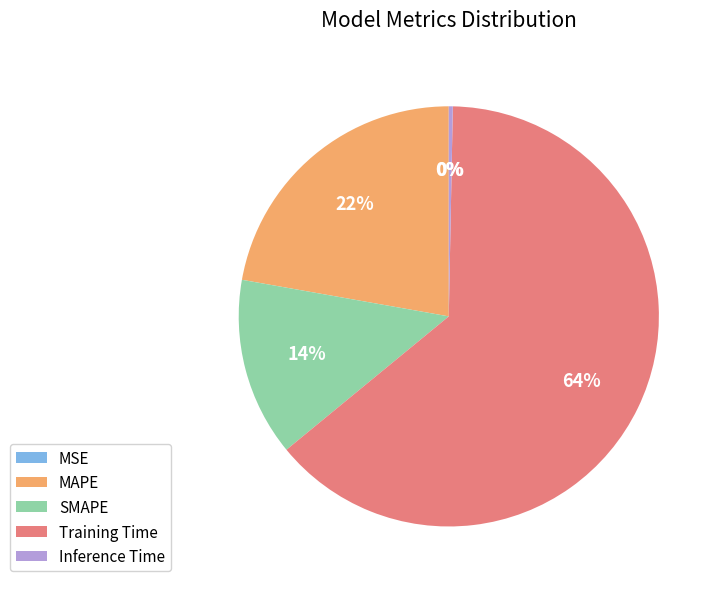

To the nearest percent, what is the average slice percentage?

20%